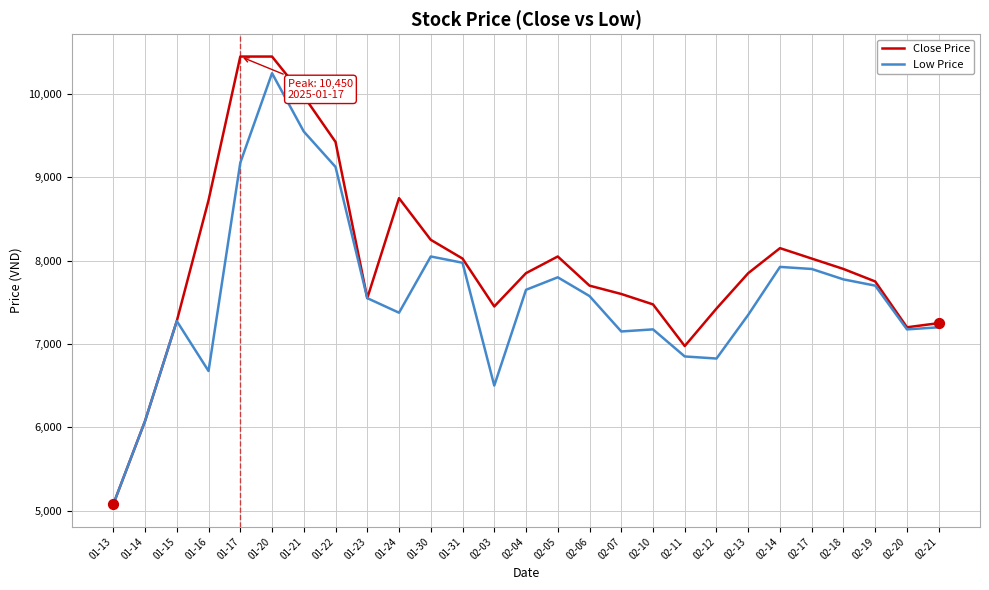

Which series changed the most between 02-03 and 02-17?

Low Price